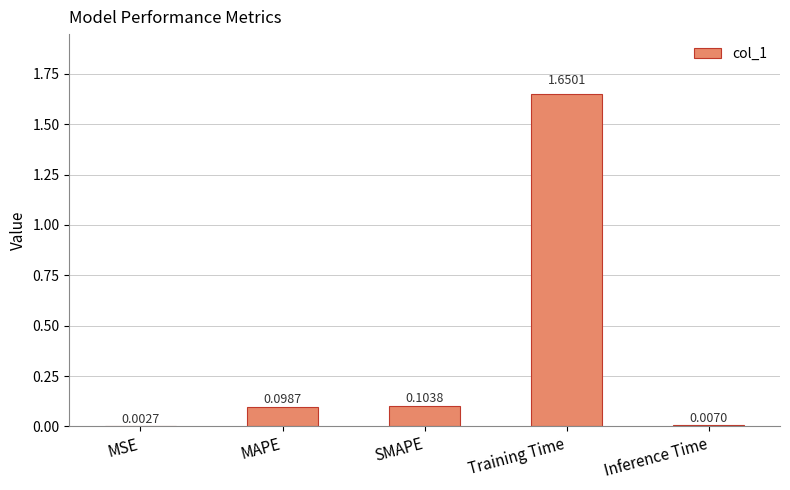

Which category has the highest value across all series?

Training Time